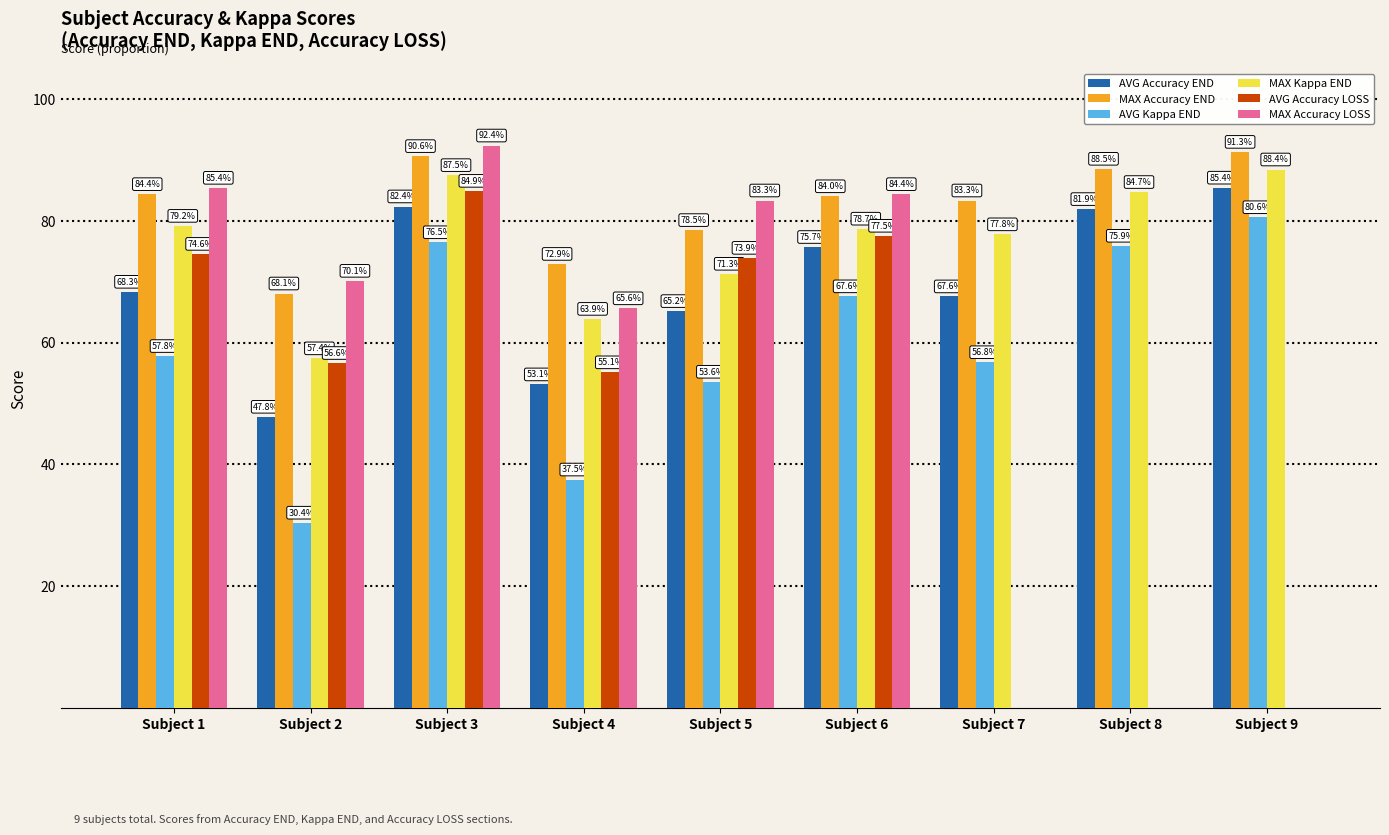

List the series in order of their overall mean, highest first.

MAX Accuracy END, MAX Kappa END, AVG Accuracy END, AVG Kappa END, MAX Accuracy LOSS, AVG Accuracy LOSS